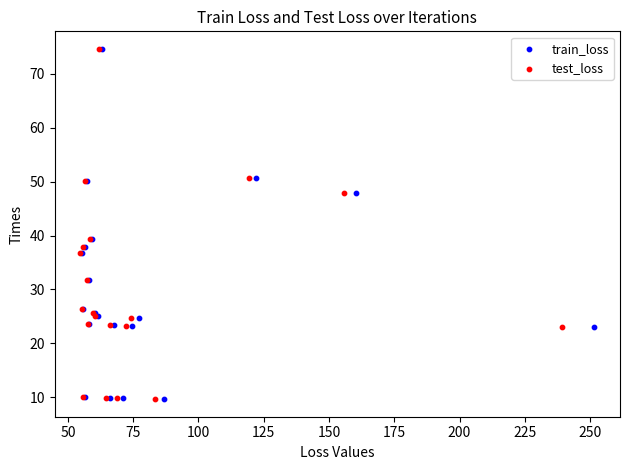

What are all the series names shown in the legend?

train_loss, test_loss